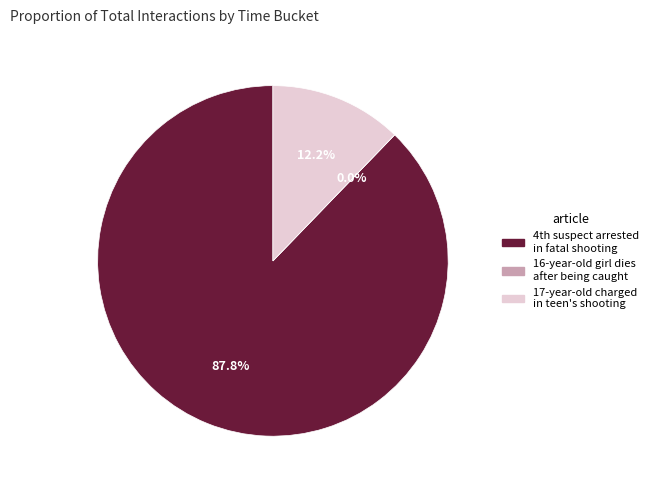

Rank the categories by value from lowest to highest.

16-year-old girl dies after being caught, 17-year-old charged in teen's shooting, 4th suspect arrested in fatal shooting